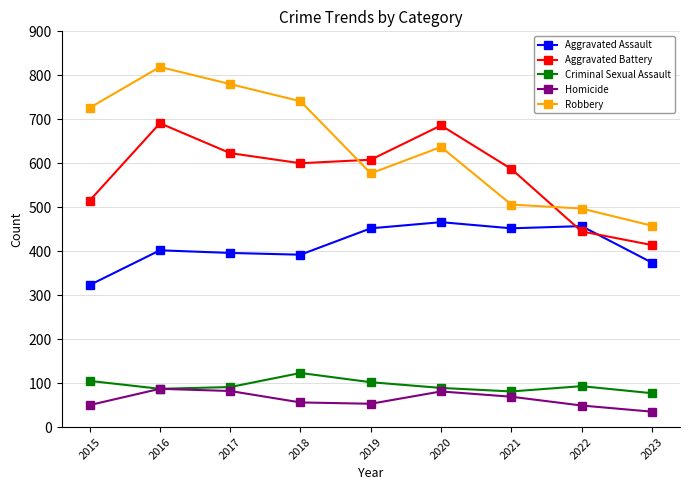

True or false: Homicide has a value of 56 at 2018.

True